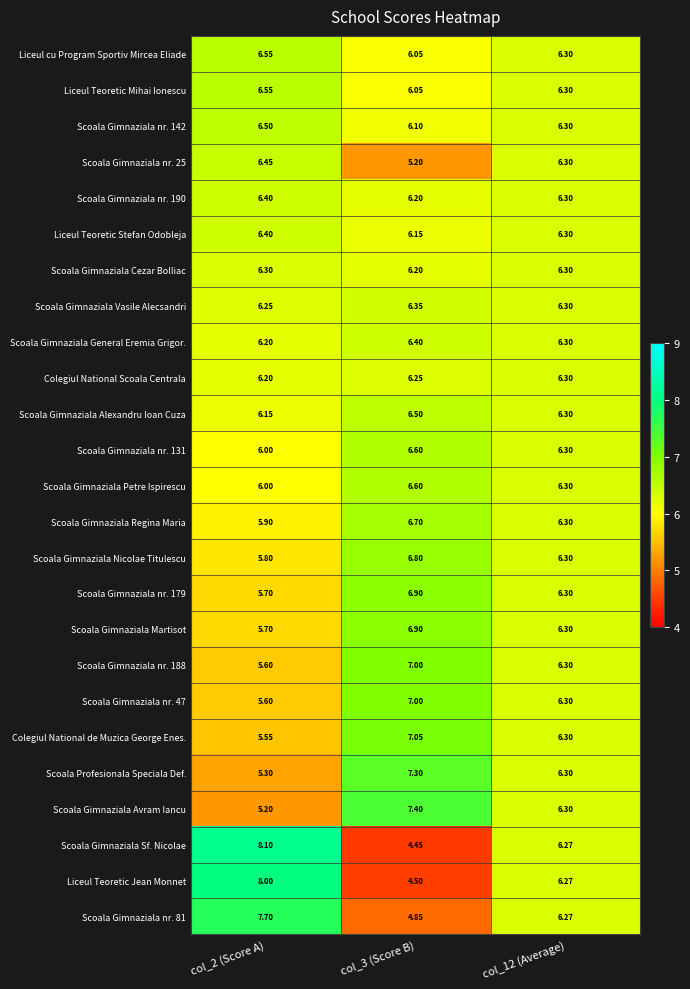

Which series has the largest range (max minus min)?

Scoala Gimnaziala Sf. Nicolae